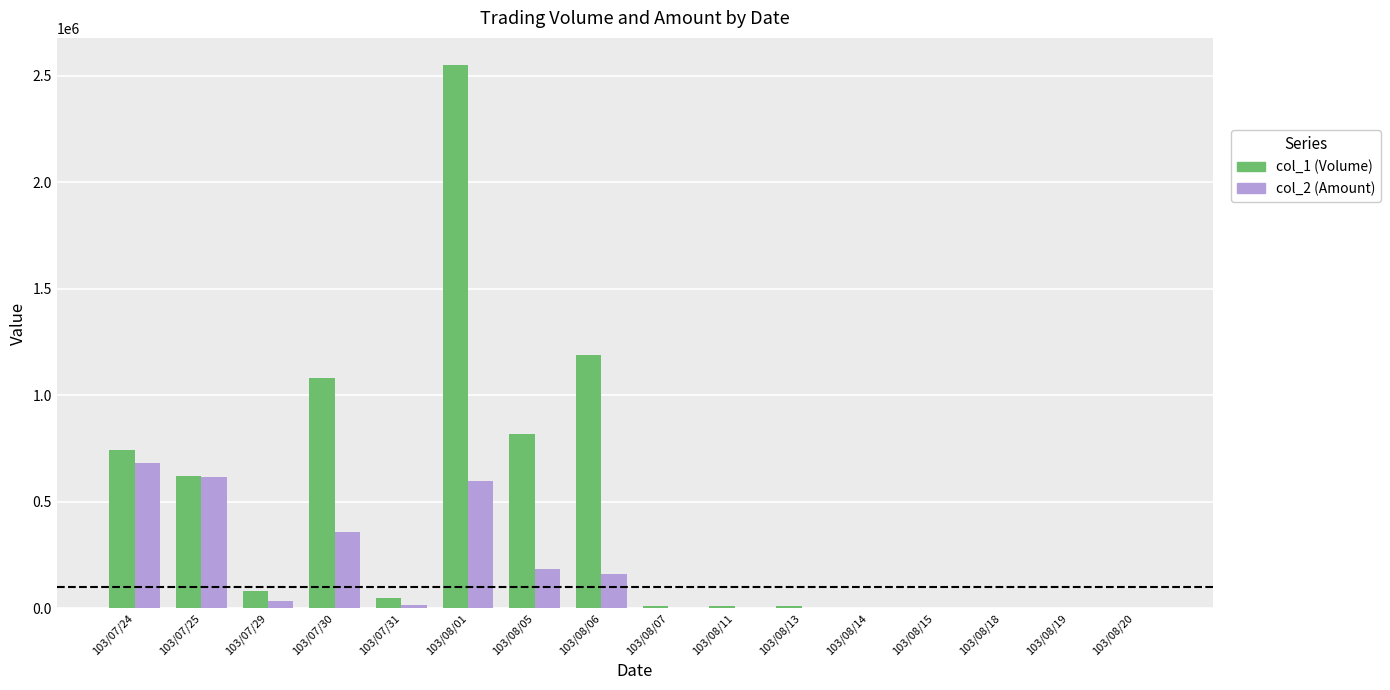

Between 103/07/24 and 103/08/01, which series saw the biggest shift?

col_1 (Volume)